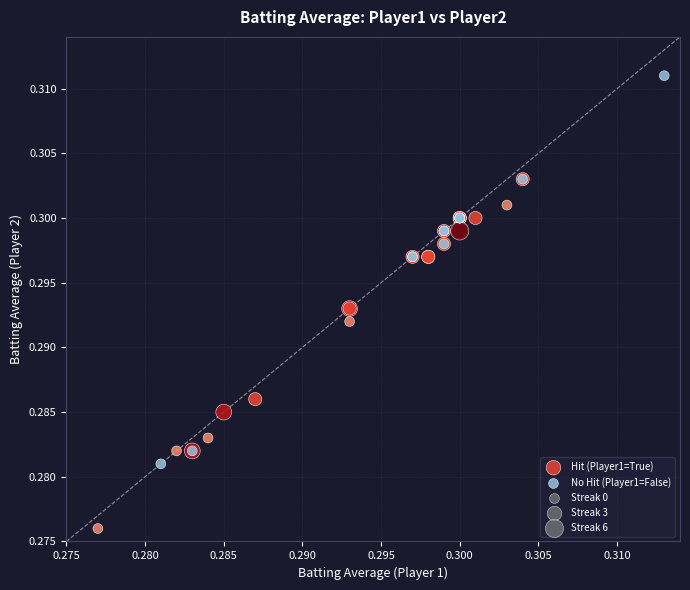

Which series contains the lowest Y value?

Hit (Player1=True)